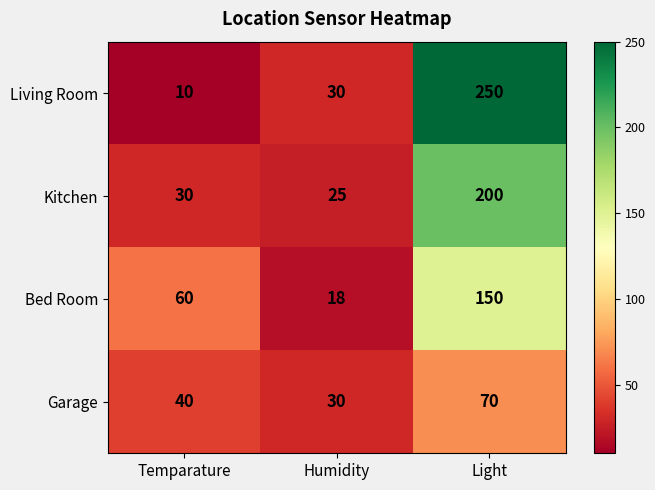

At which category is the sum across all series the highest?

Light